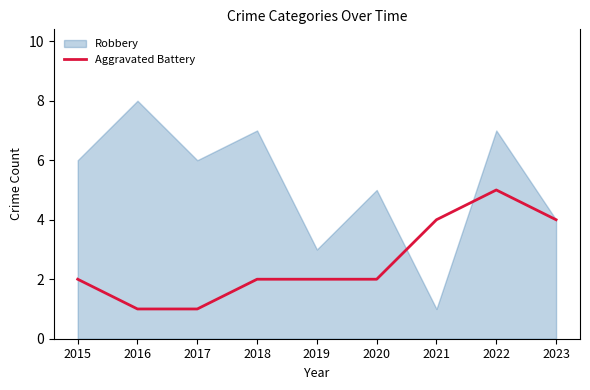

Is it true that Aggravated Battery equals 1 at 2021?

False